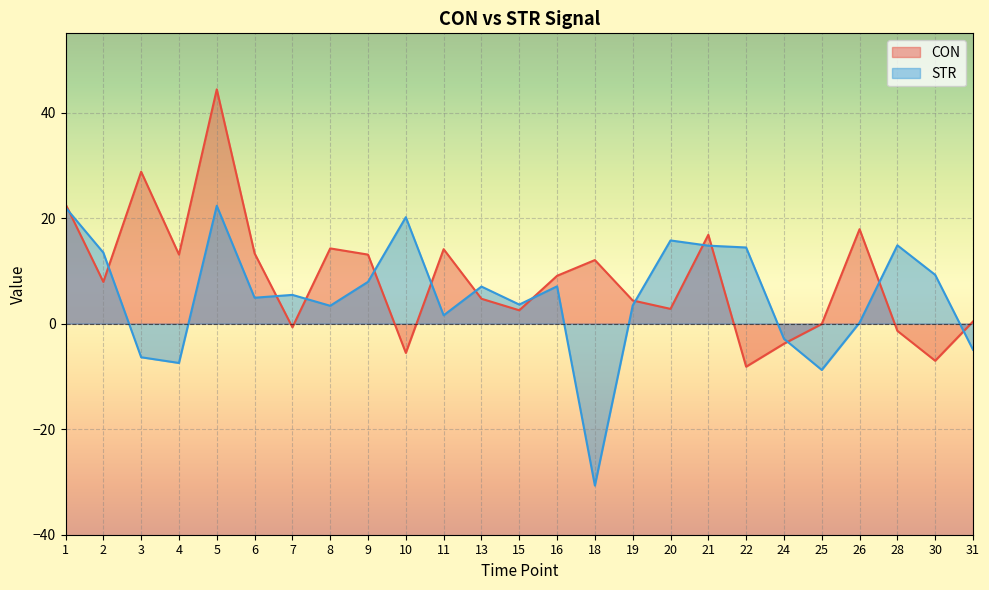

At which category does the chart reach its minimum across all series?

18